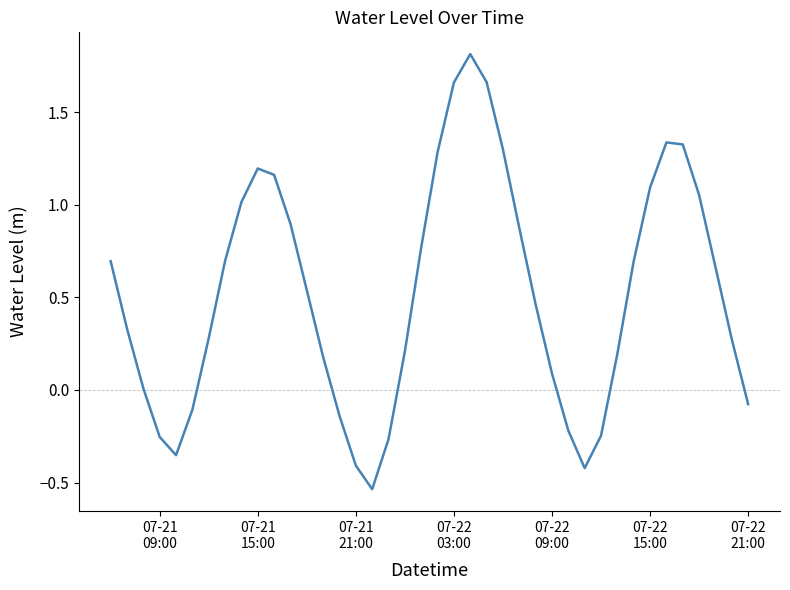

What is the maximum value shown in the chart?

1.8